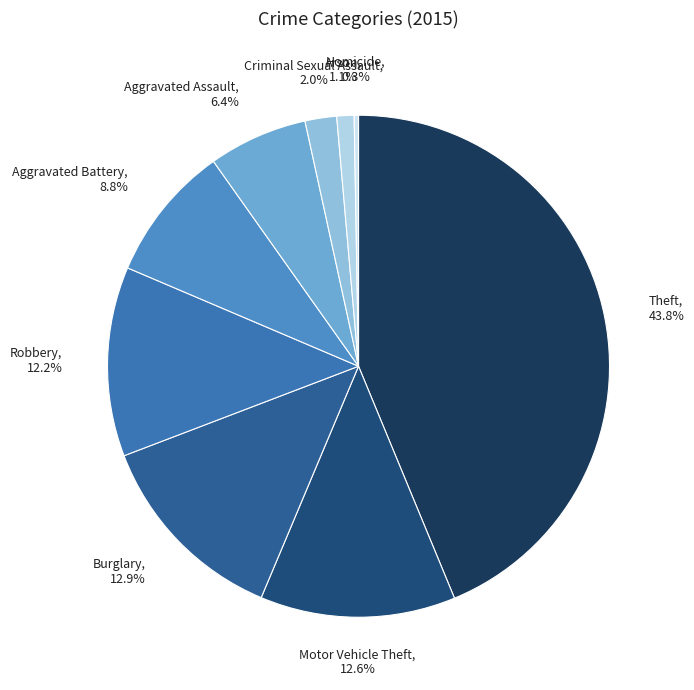

To the nearest percent, what is the difference between the largest and smallest slice percentages?

43%